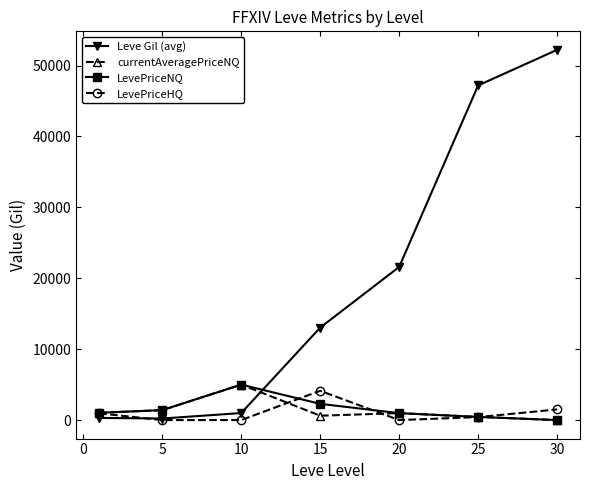

How many distinct data groups are displayed?

4